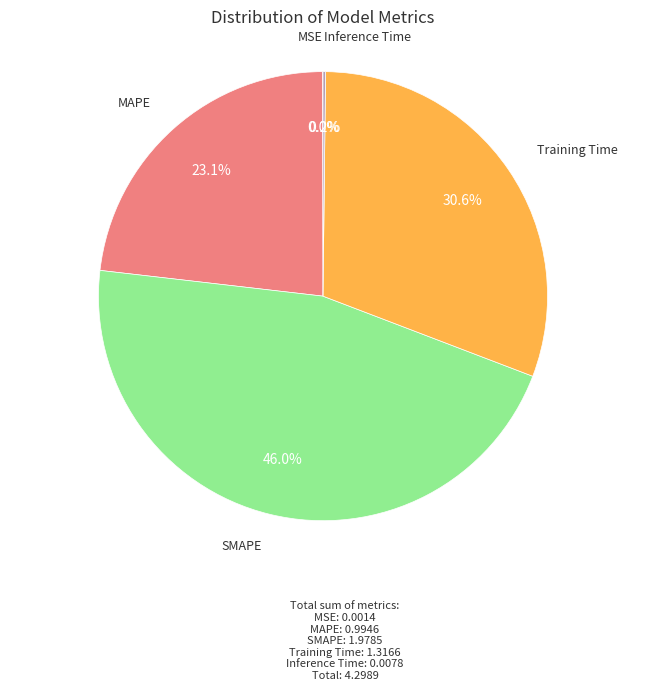

Is there any slice that represents more than half of the pie?

No